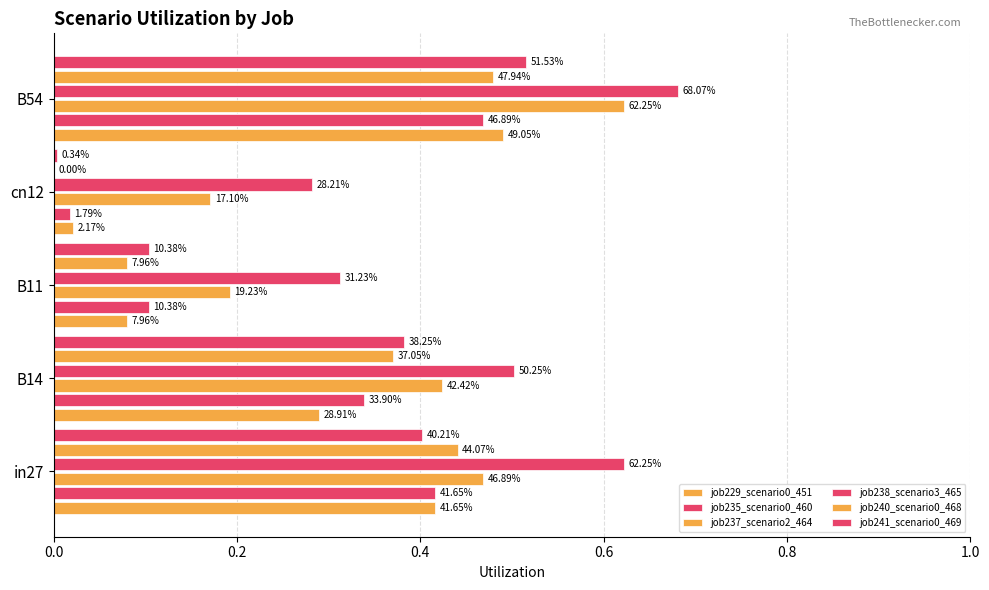

What is the difference between the maximum and second lowest values in the job229_scenario0_451 series?

0.4